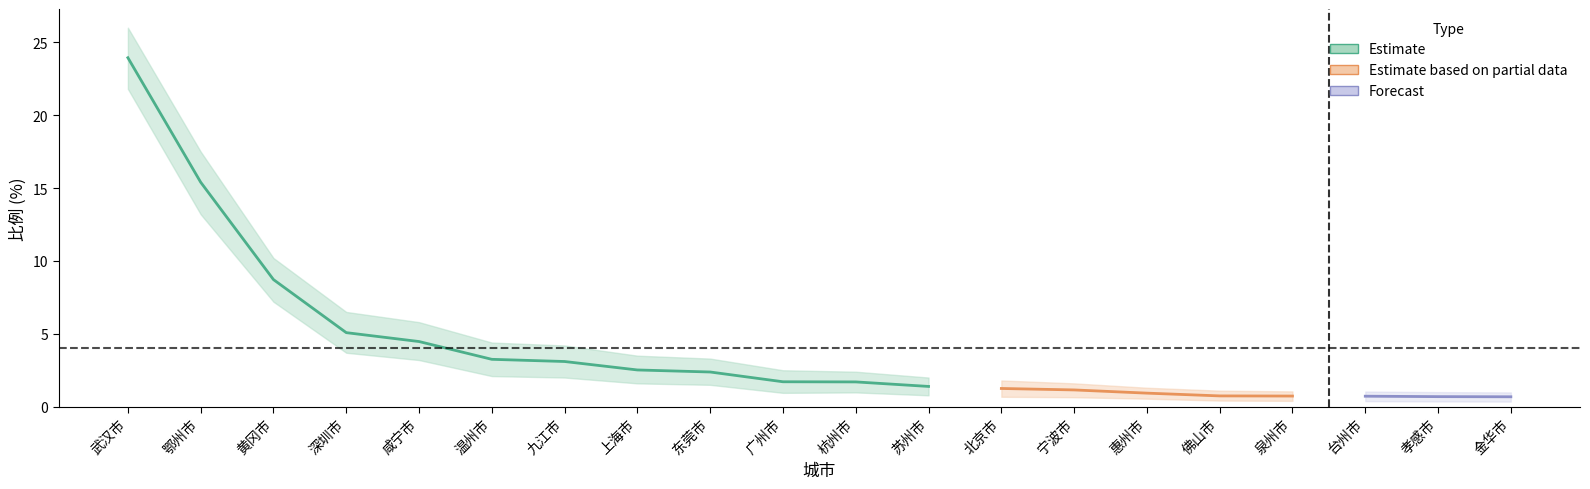

Is this an area chart (filled region under the line)?

No